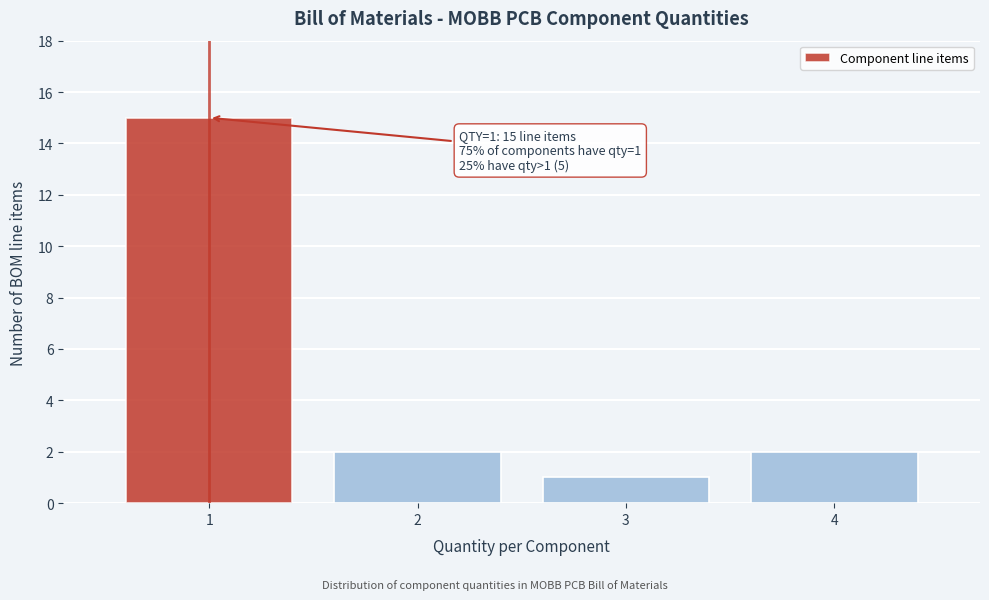

Which range on the x-axis has the tallest bar?

0.5 to 1.5